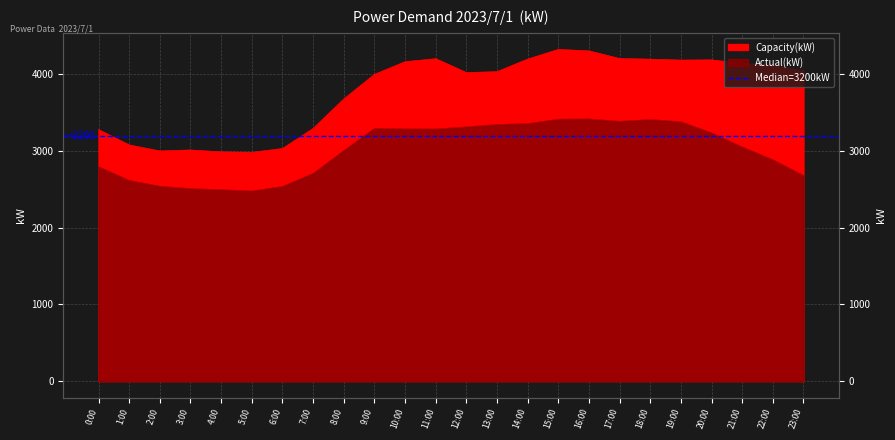

True or false: Actual(kW) has a value of 1584 at 10:00.

False